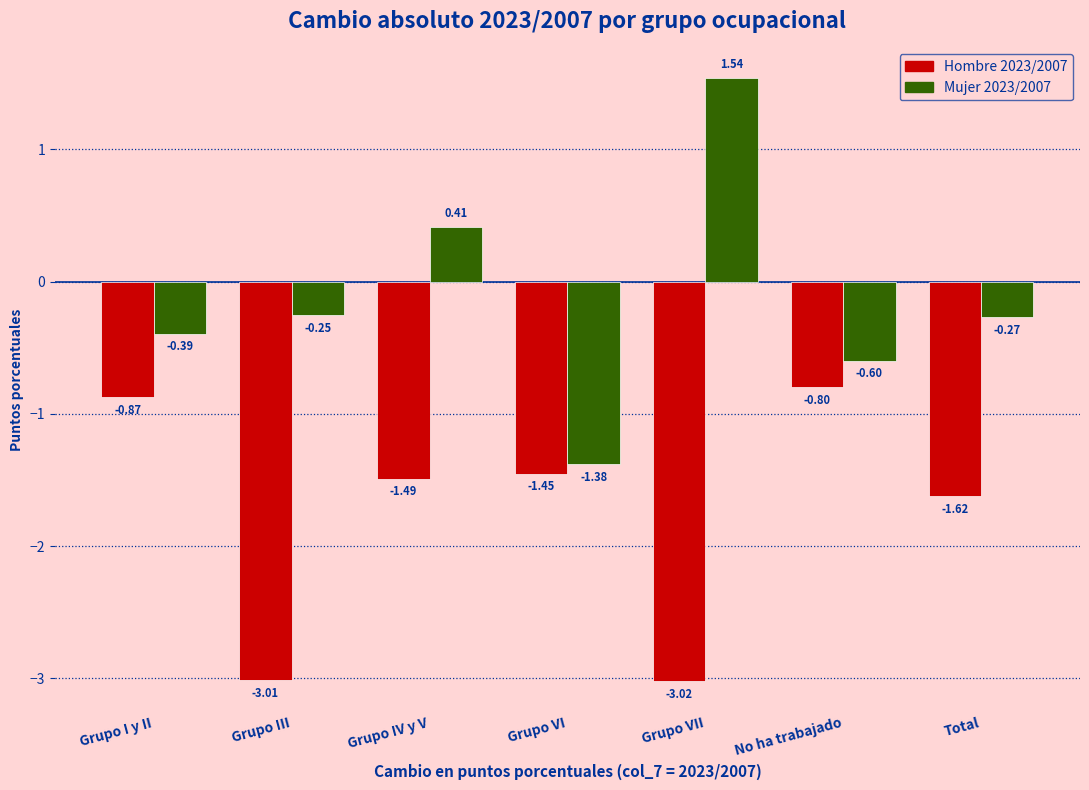

Which label corresponds to the smallest value in the chart?

Grupo VII